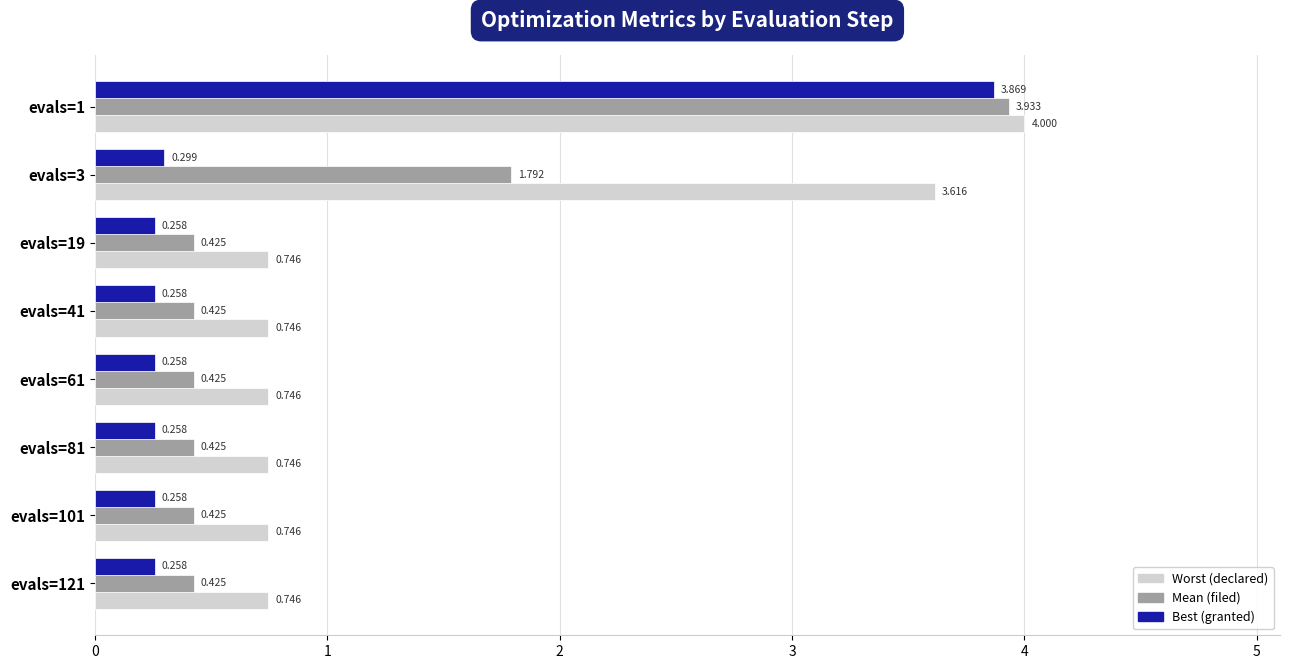

Rank the series by their maximum value, from highest to lowest.

Worst (declared), Mean (filed), Best (granted)